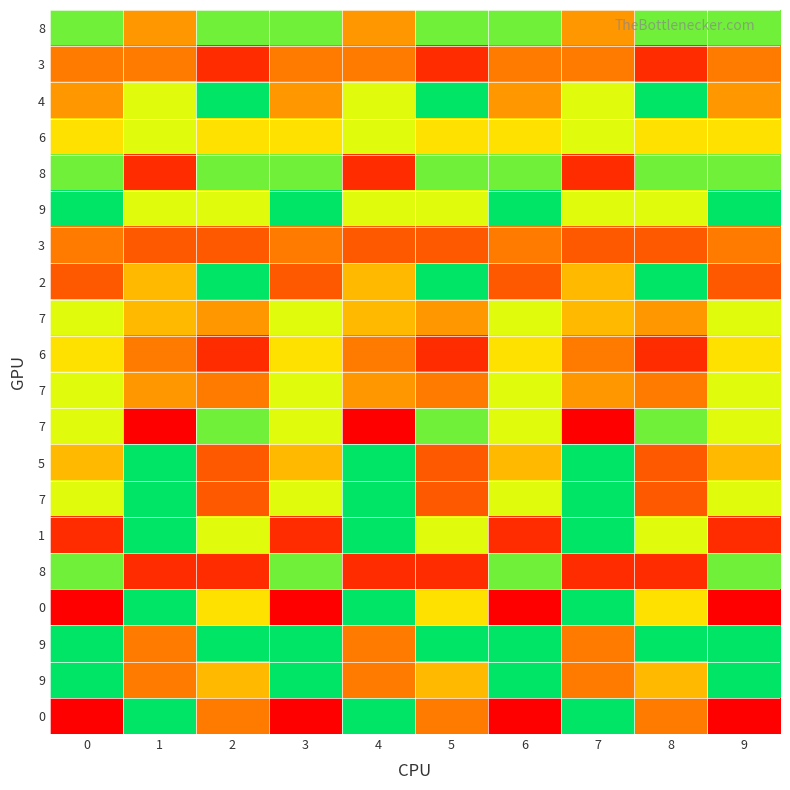

What is the total value across all series at 0?

109